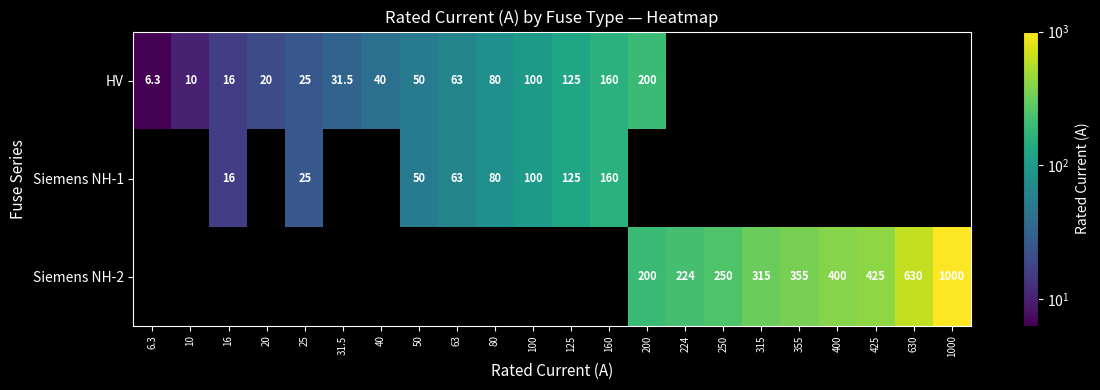

How many data points does each series have?

22